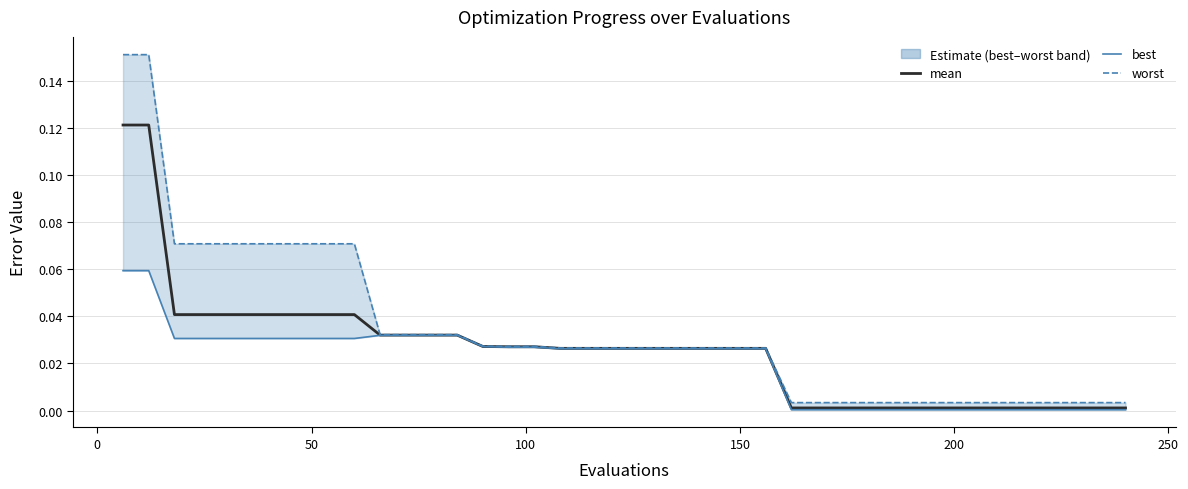

Which series has the widest spread of values?

worst